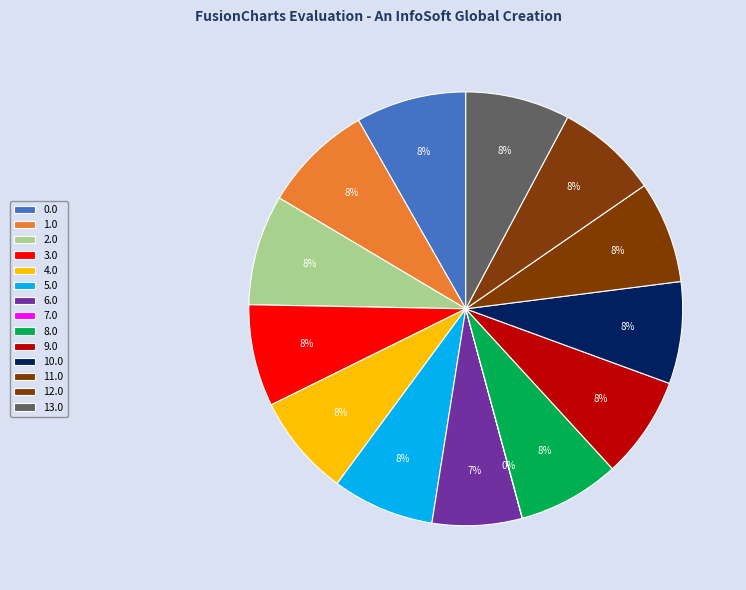

True or false: 13.0 accounts for 8% of the total.

True